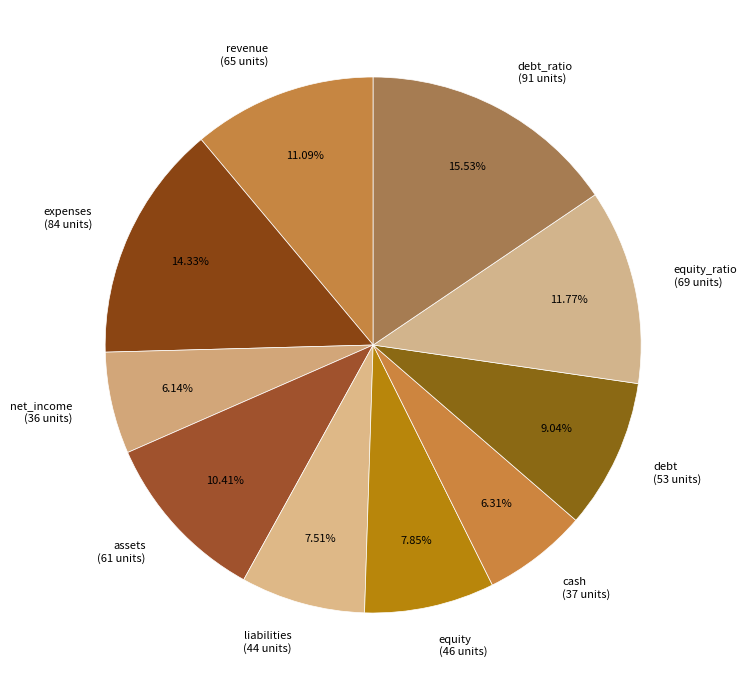

Does liabilities (44 units) account for over 50% of the chart?

No